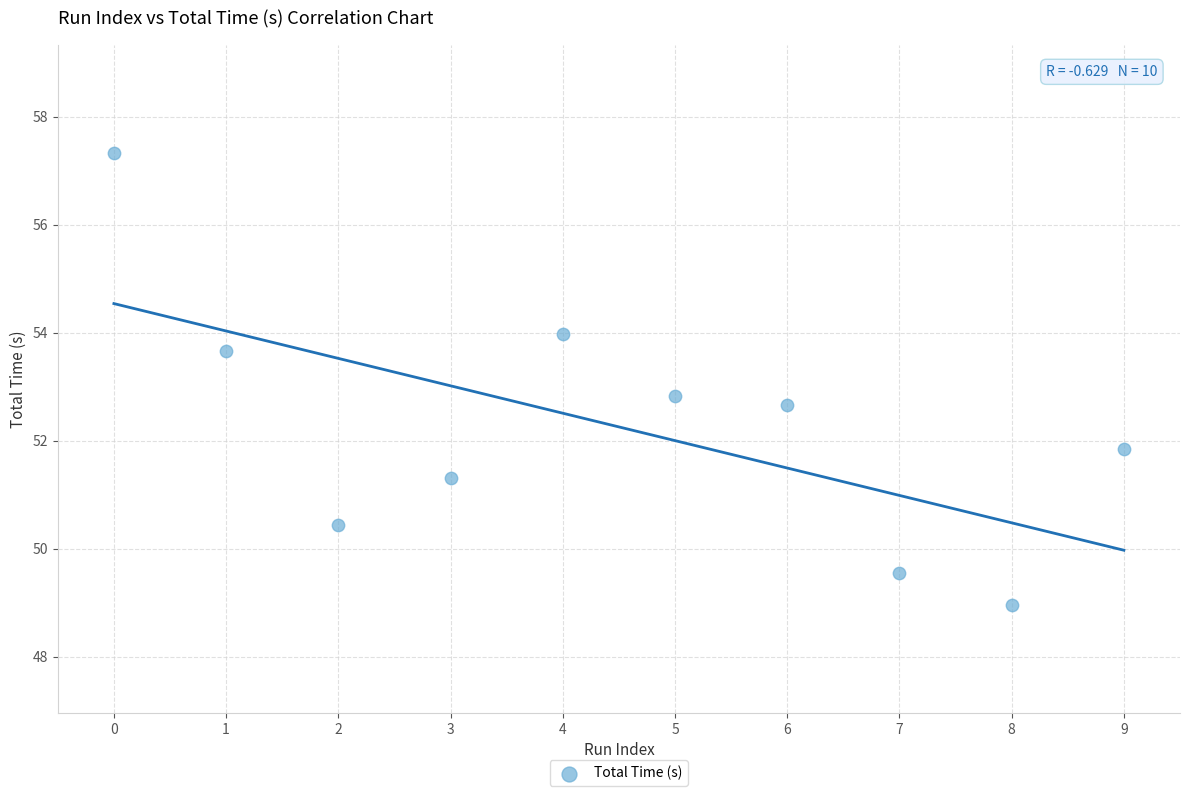

What is the average Y value?

52.3